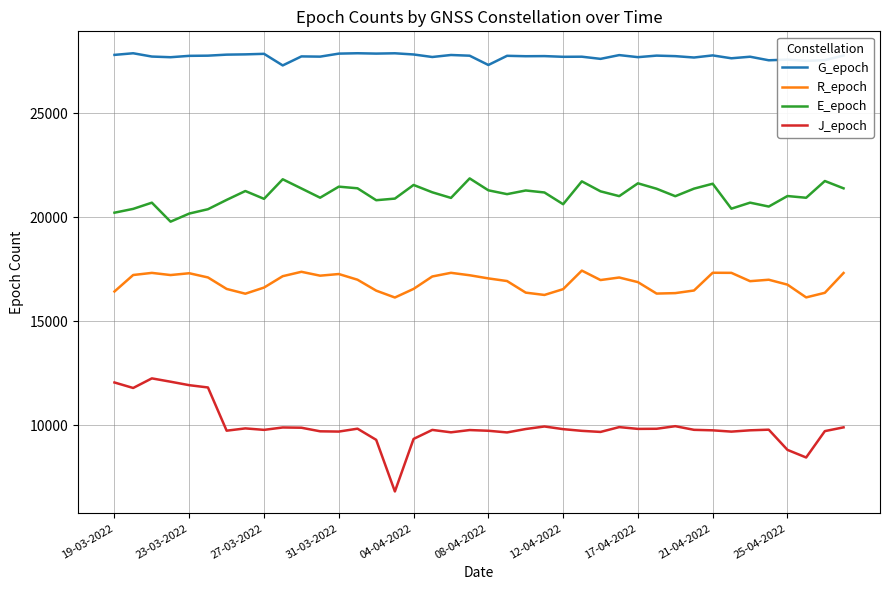

Which series has the largest range (max minus min)?

J_epoch